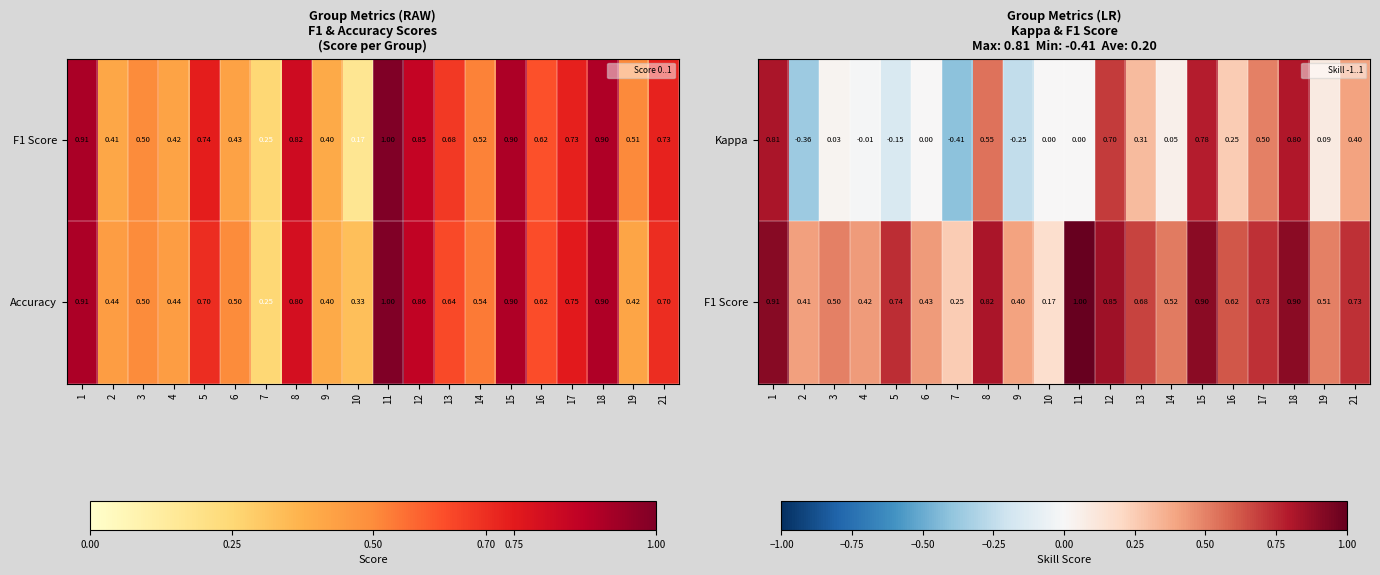

True or false: Kappa has a value of 0.0 at 11.

True